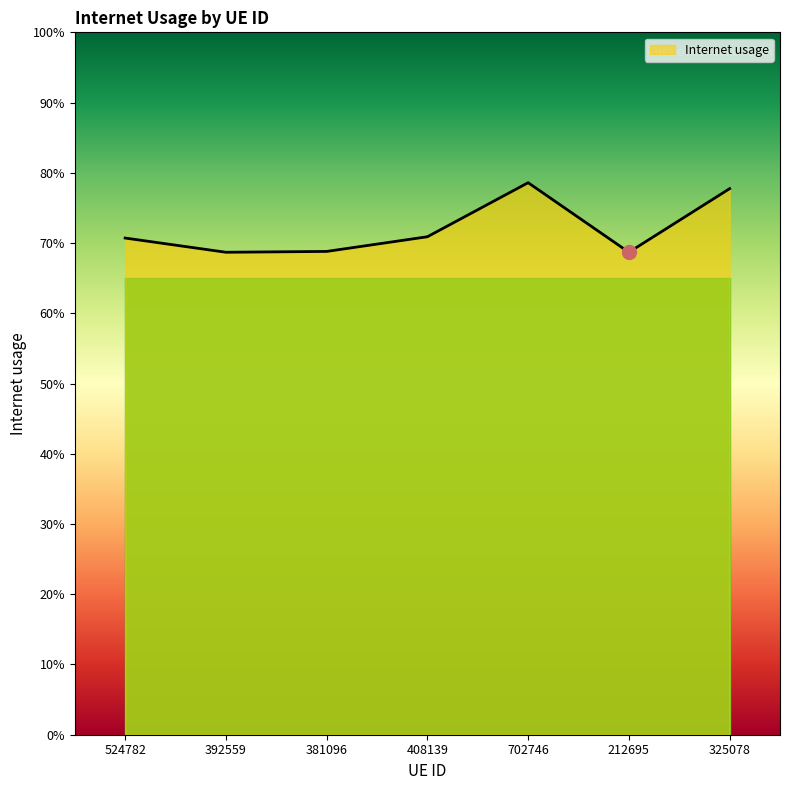

Reading right to left, what are all the values shown in this chart?

0.8	0.7	0.8	0.7	0.7	0.7	0.7